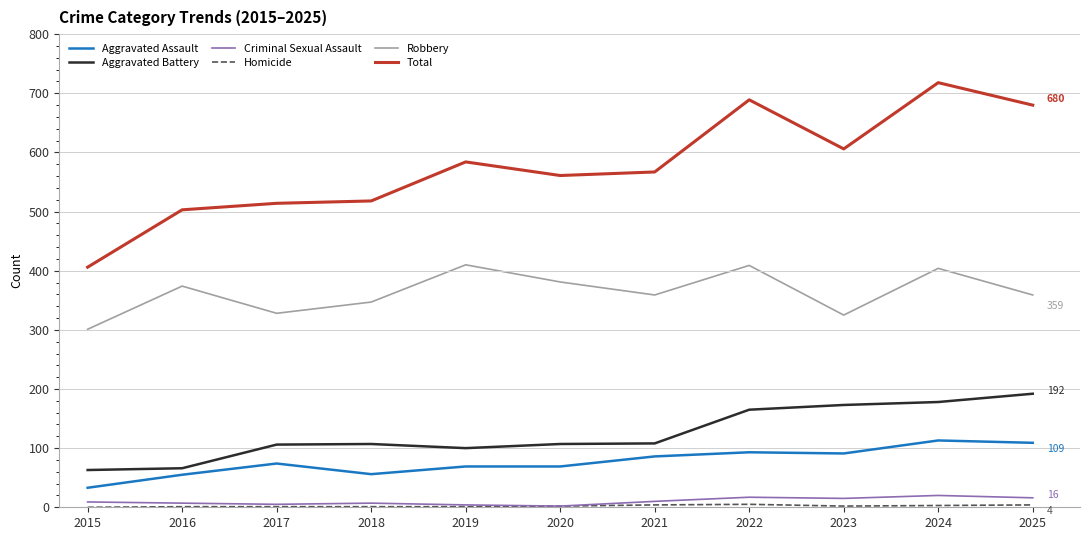

At how many categories does at least one series exceed 402?

11